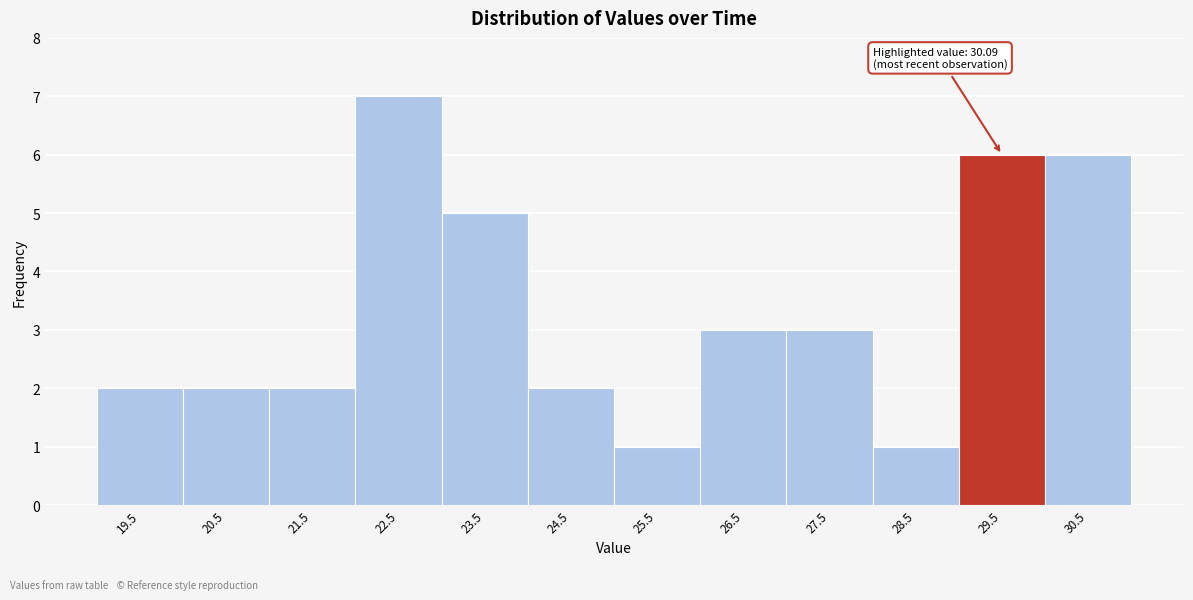

Reading left to right, list all the values displayed in this chart.

2	2	2	7	5	2	1	3	3	1	6	6